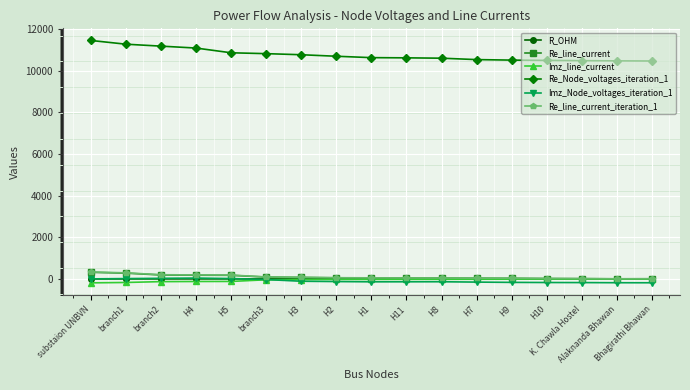

Is the value of Re_Node_voltages_iteration_1 at H5 greater than the value of Re_line_current at Alaknanda Bhawan?

Yes